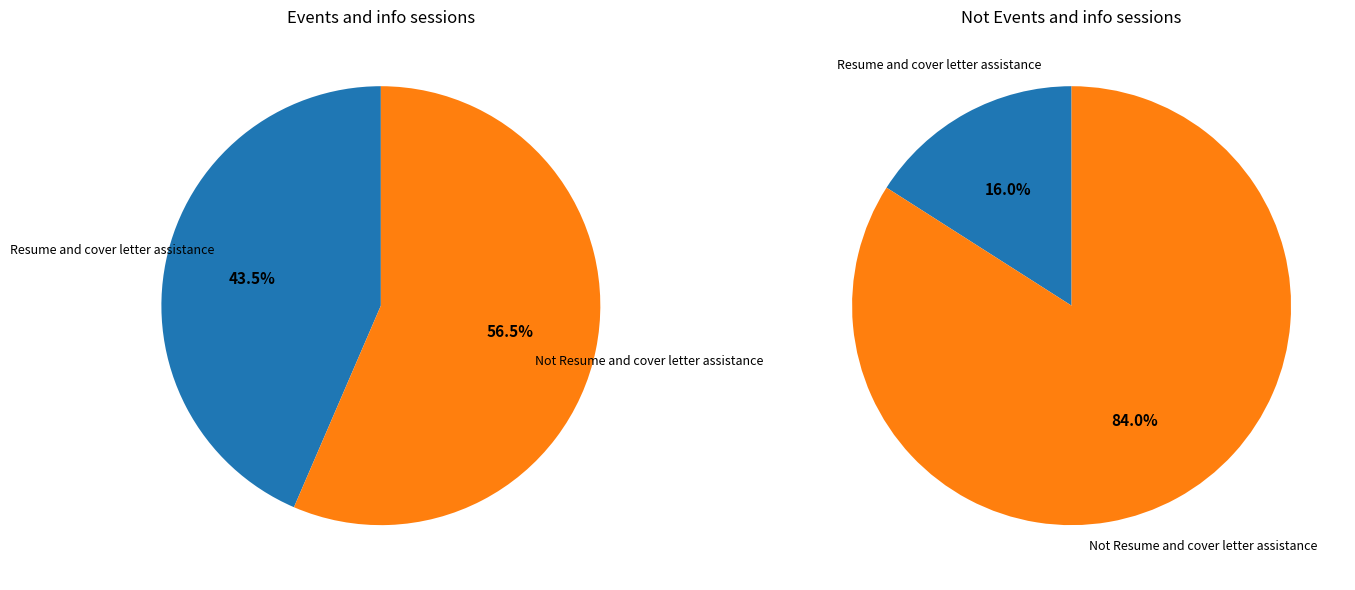

Does Not Resume and cover letter assistance account for over 50% of the chart?

Yes